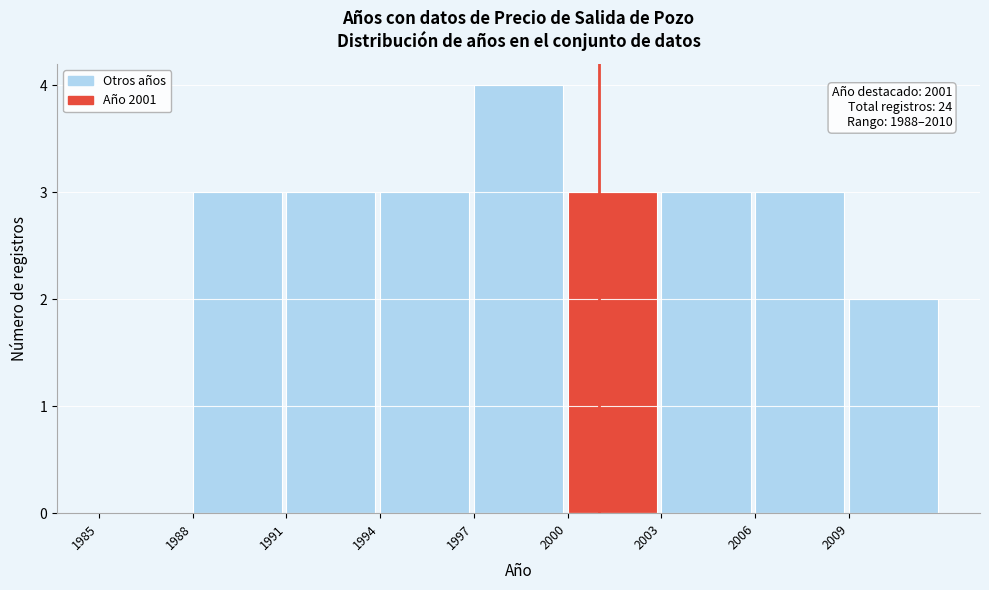

Which range on the x-axis has the tallest bar?

1997 to 2000